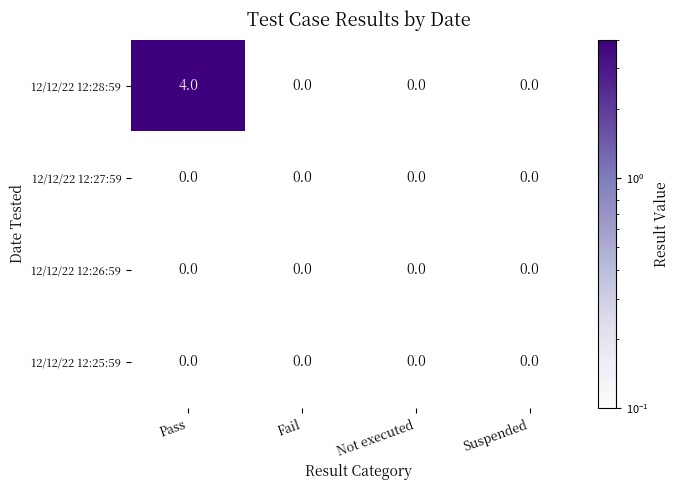

What is the spread (max minus min) of values at Pass?

4